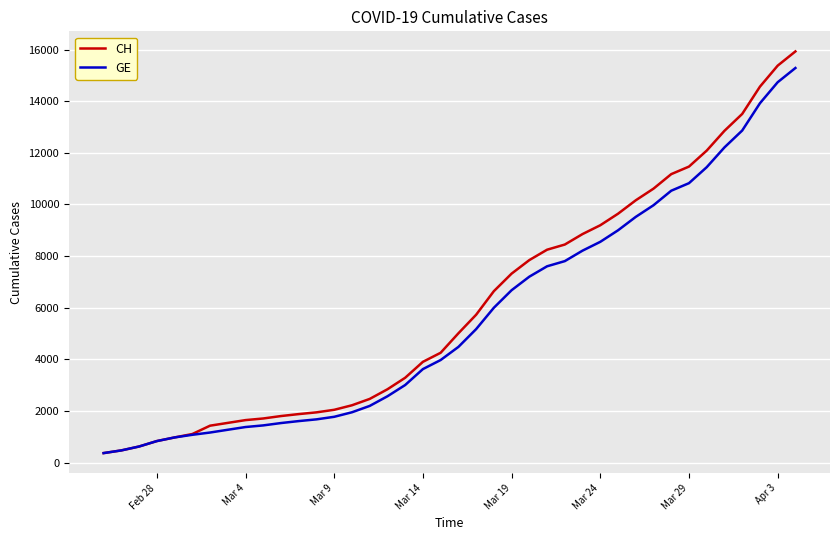

Which series has the widest spread of values?

CH